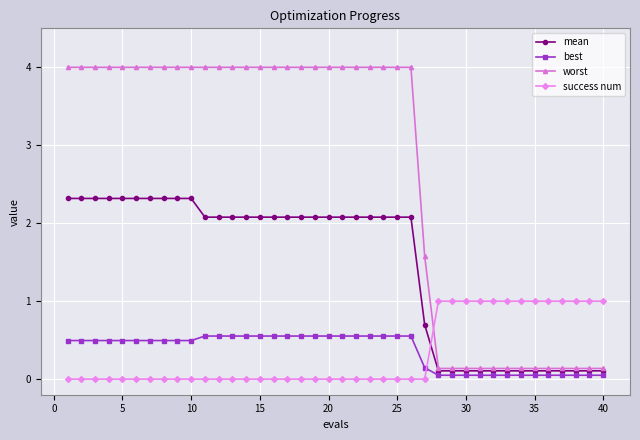

Which series has the largest total across all categories?

worst